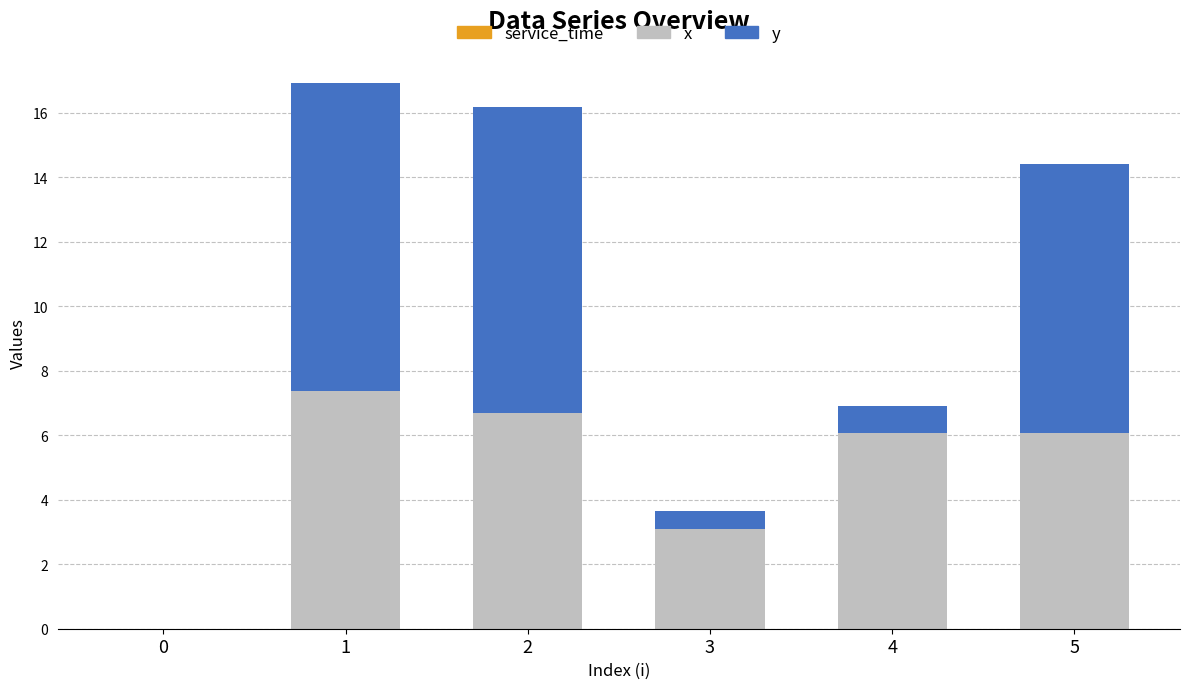

What is the sum of the x values at 2 and 4?

12.8